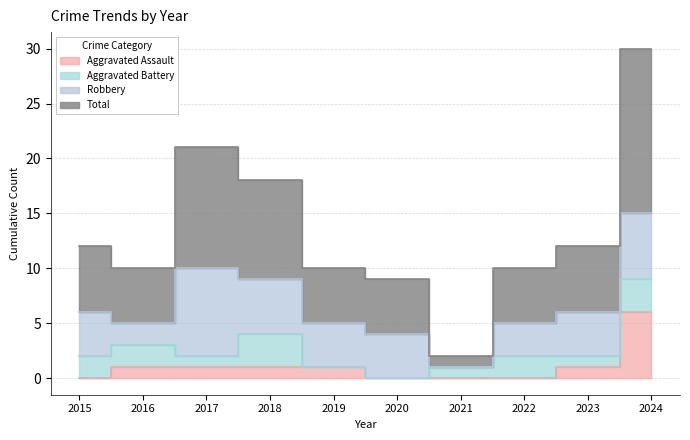

What is the lowest value of the Total series?

2